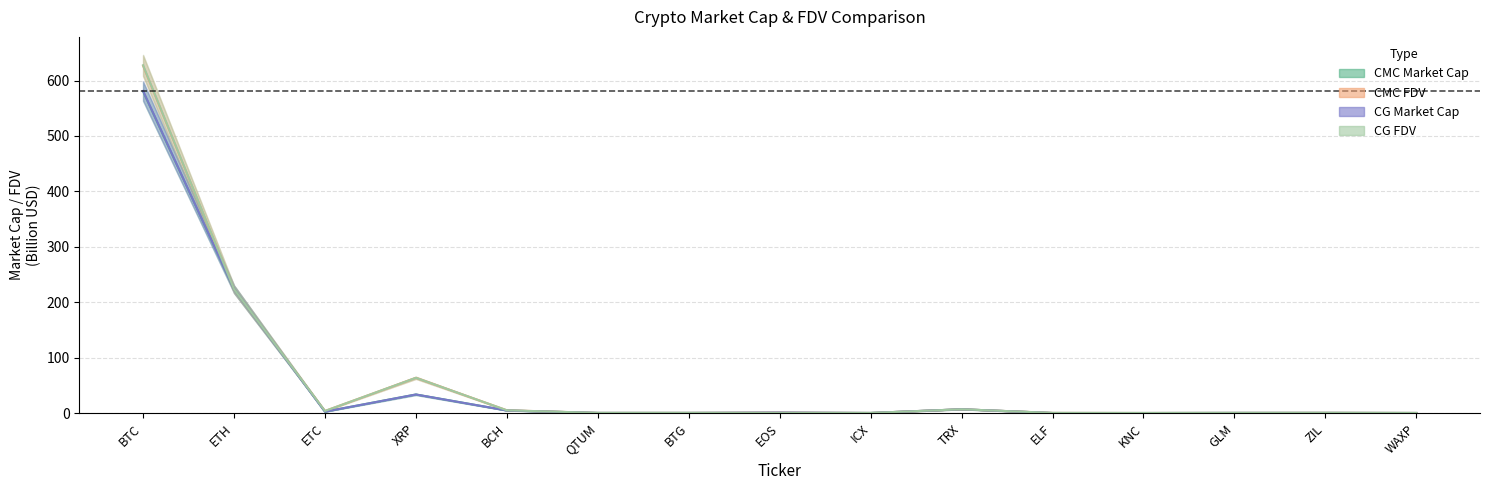

At which label does CMC_FDV reach its minimum?

KNC